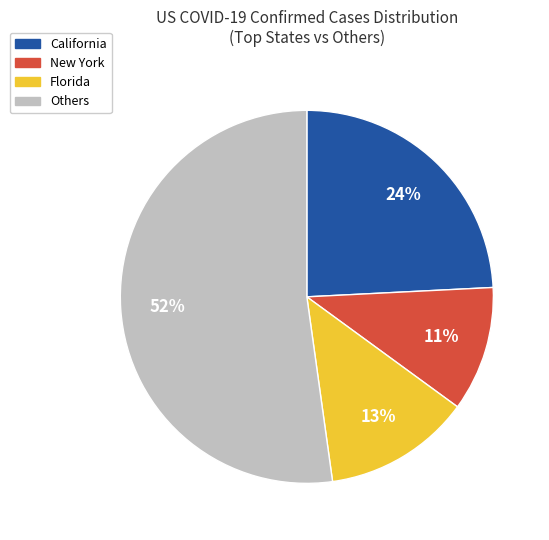

What is the smallest slice in the pie chart?

New York